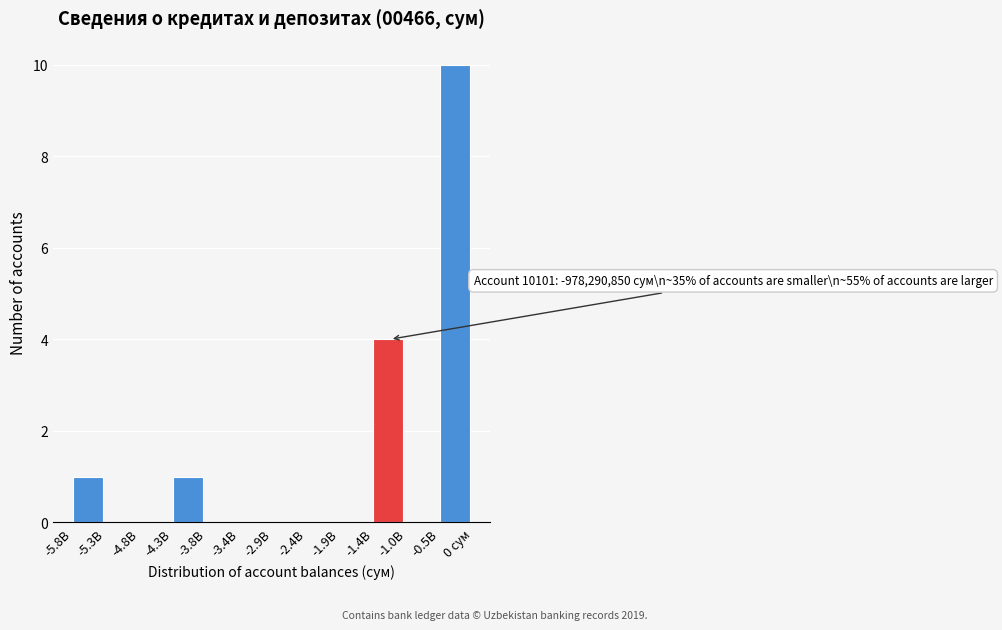

Reading left to right, transcribe all the data shown in this chart.

-5.8B=1	-5.3B=0	-4.8B=0	-4.3B=1	-3.8B=0	-3.4B=0	-2.9B=0	-2.4B=0	-1.9B=0	-1.4B=4	-1.0B=0	-0.5B=10